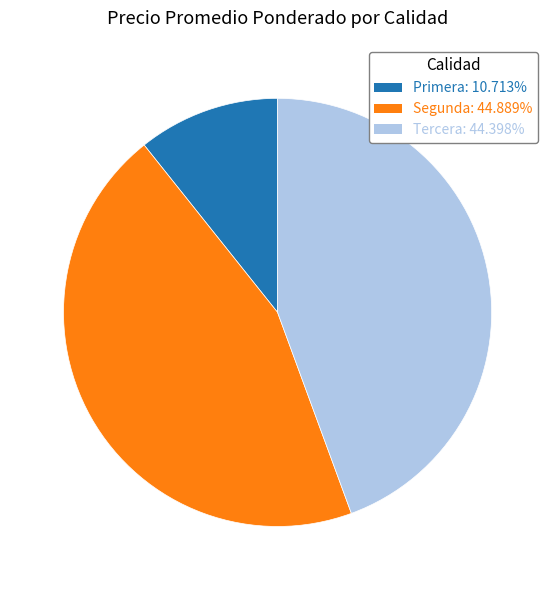

Approximately how many times larger is the value at Segunda: 44.889% compared to Tercera: 44.398%?

1.0